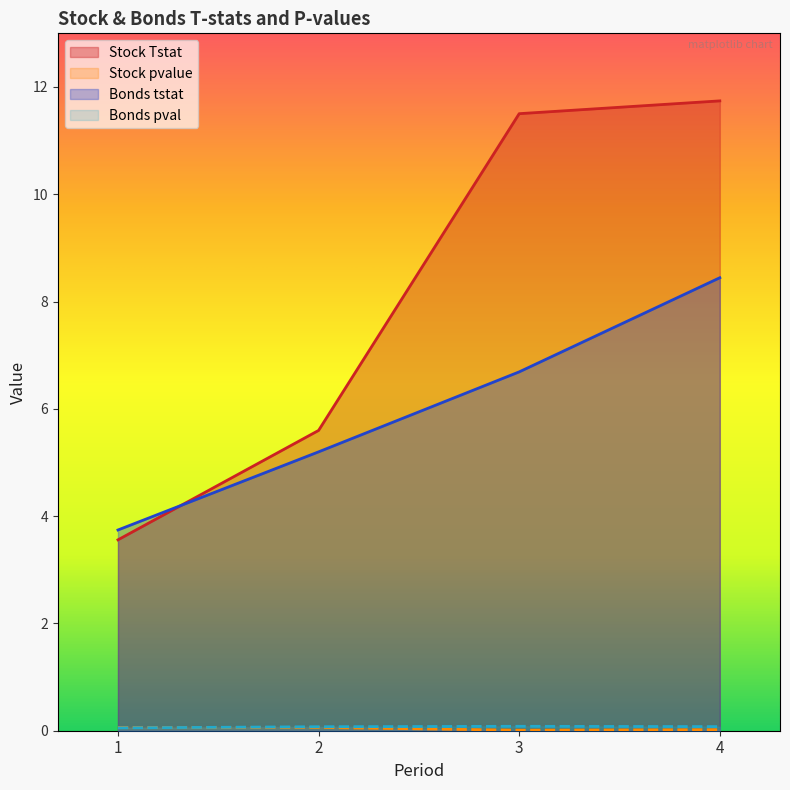

At which category does the chart reach its minimum across all series?

3